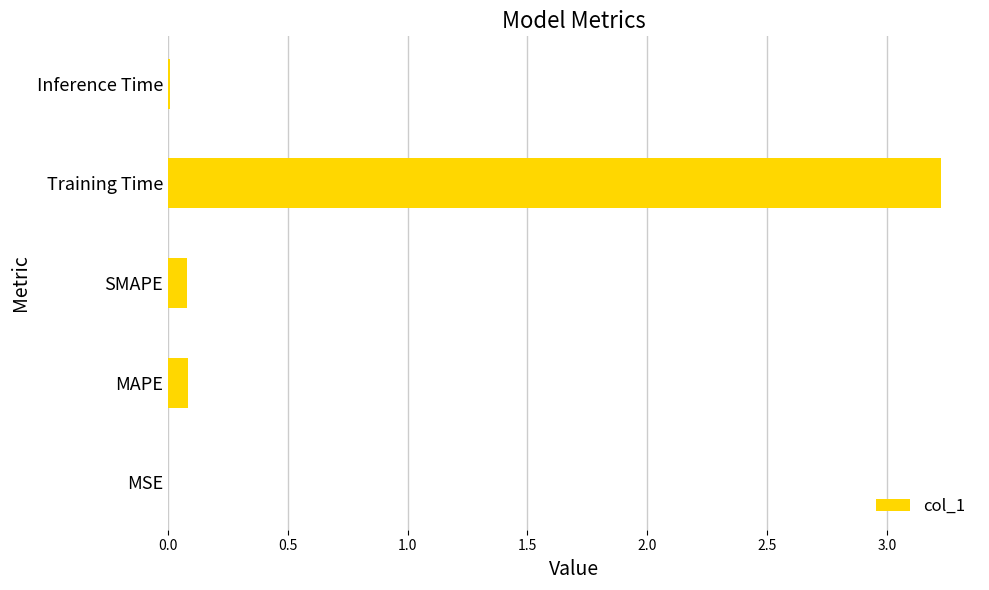

What is the sum of all values?

3.4